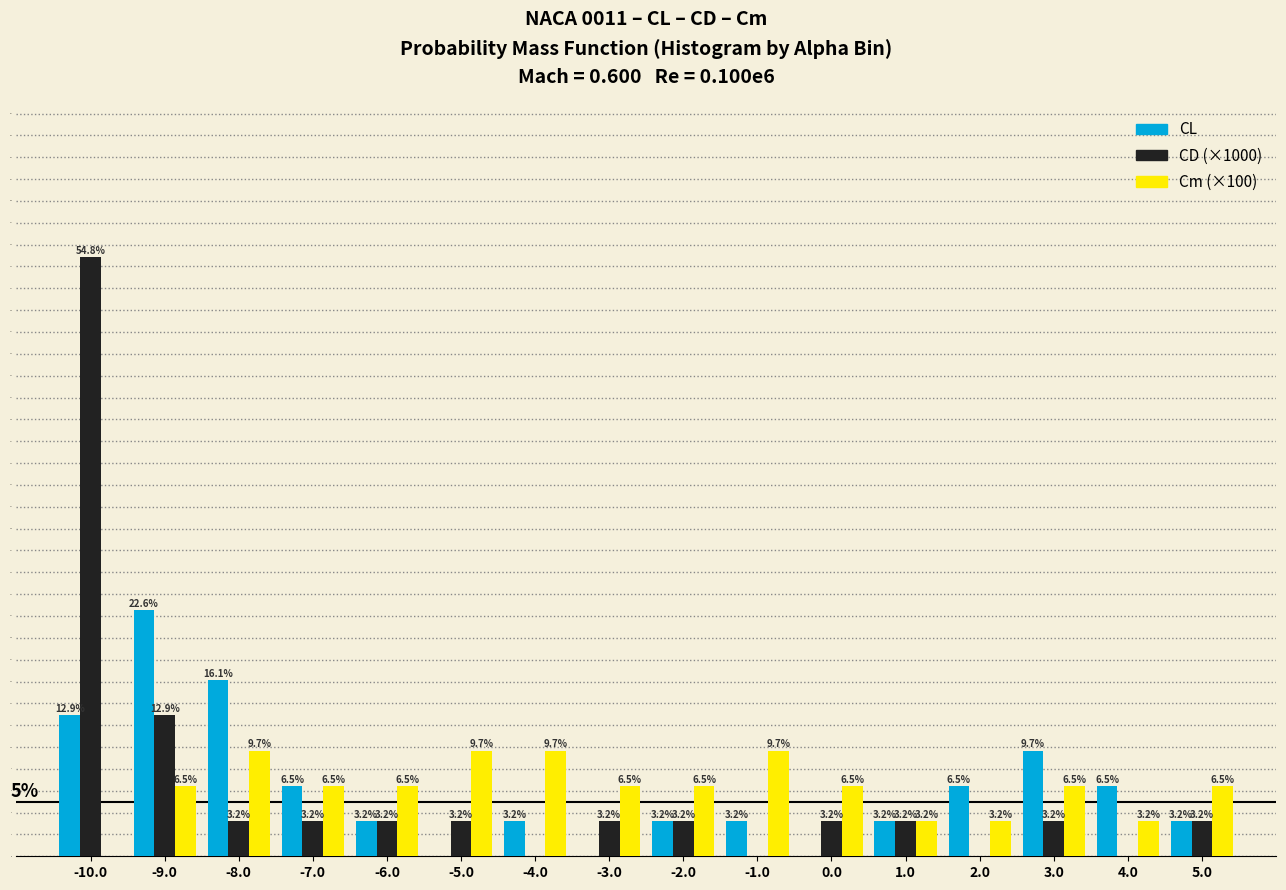

Reading left to right, transcribe all the data shown in this chart.

CL: -10.0=12.9	-9.0=22.6	-8.0=16.1	-7.0=6.5	-6.0=3.2	-5.0=0.0	-4.0=3.2	-3.0=0.0	-2.0=3.2	-1.0=3.2	0.0=0.0	1.0=3.2	2.0=6.5	3.0=9.7	4.0=6.5	5.0=3.2
CD (×1000): -10.0=54.8	-9.0=12.9	-8.0=3.2	-7.0=3.2	-6.0=3.2	-5.0=3.2	-4.0=0.0	-3.0=3.2	-2.0=3.2	-1.0=0.0	0.0=3.2	1.0=3.2	2.0=0.0	3.0=3.2	4.0=0.0	5.0=3.2
Cm (×100): -10.0=0.0	-9.0=6.5	-8.0=9.7	-7.0=6.5	-6.0=6.5	-5.0=9.7	-4.0=9.7	-3.0=6.5	-2.0=6.5	-1.0=9.7	0.0=6.5	1.0=3.2	2.0=3.2	3.0=6.5	4.0=3.2	5.0=6.5